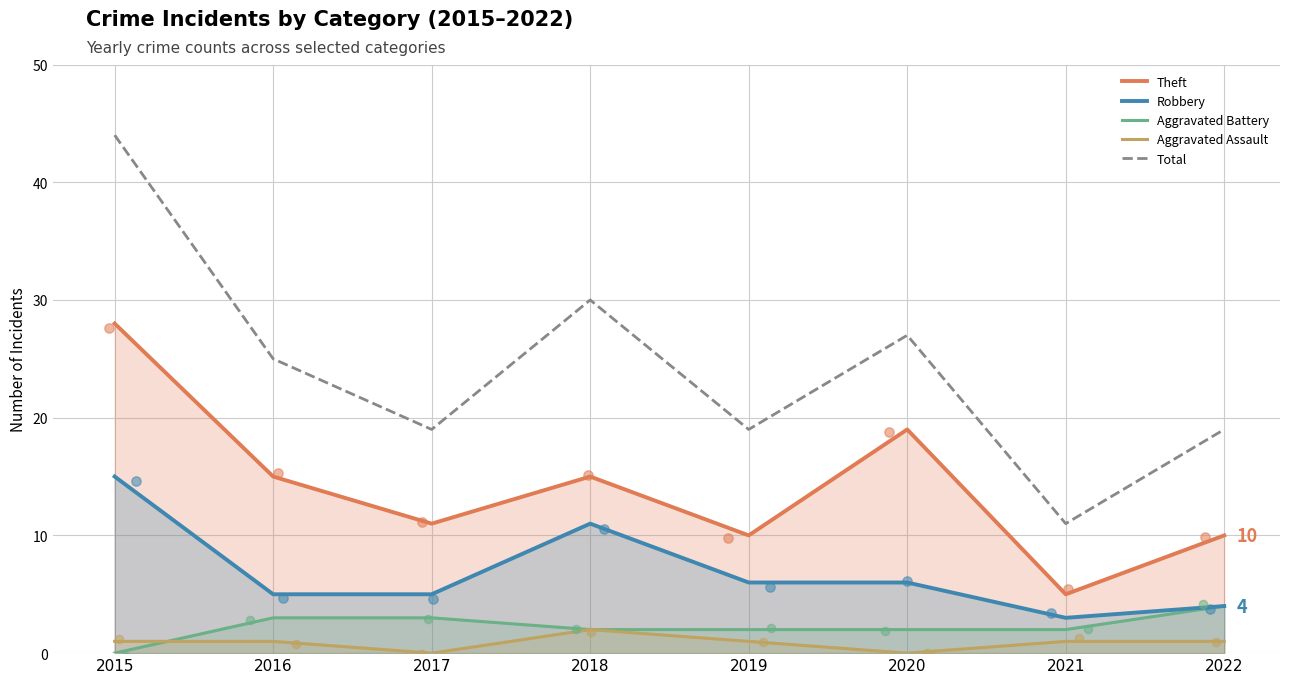

What are all the series names shown in the legend?

Theft, Robbery, Aggravated Battery, Aggravated Assault, Total